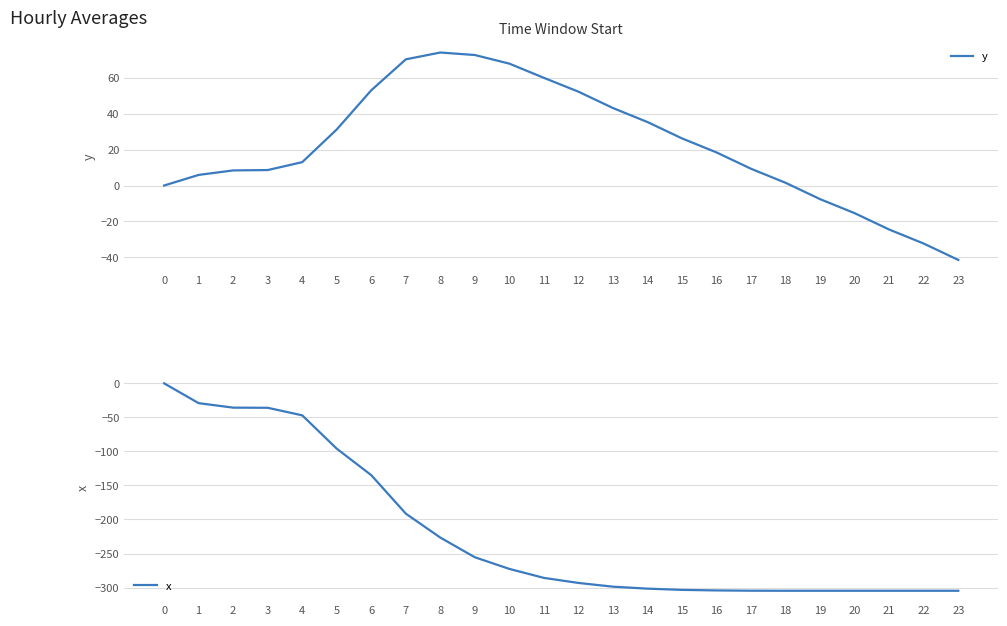

Reading left to right, extract all data points from this chart.

y: 0.0	5.9	8.4	8.6	13.0	31.2	53.0	70.2	74.0	72.6	67.8	59.9	52.2	43.1	35.3	26.2	18.4	9.3	1.5	-7.6	-15.4	-24.5	-32.3	-41.4
x: 0.0	-29.1	-35.7	-35.9	-47.0	-96.0	-134.9	-191.4	-226.6	-255.5	-272.6	-285.8	-293.2	-298.7	-301.6	-303.4	-304.2	-304.6	-304.7	-304.7	-304.7	-304.7	-304.7	-304.7